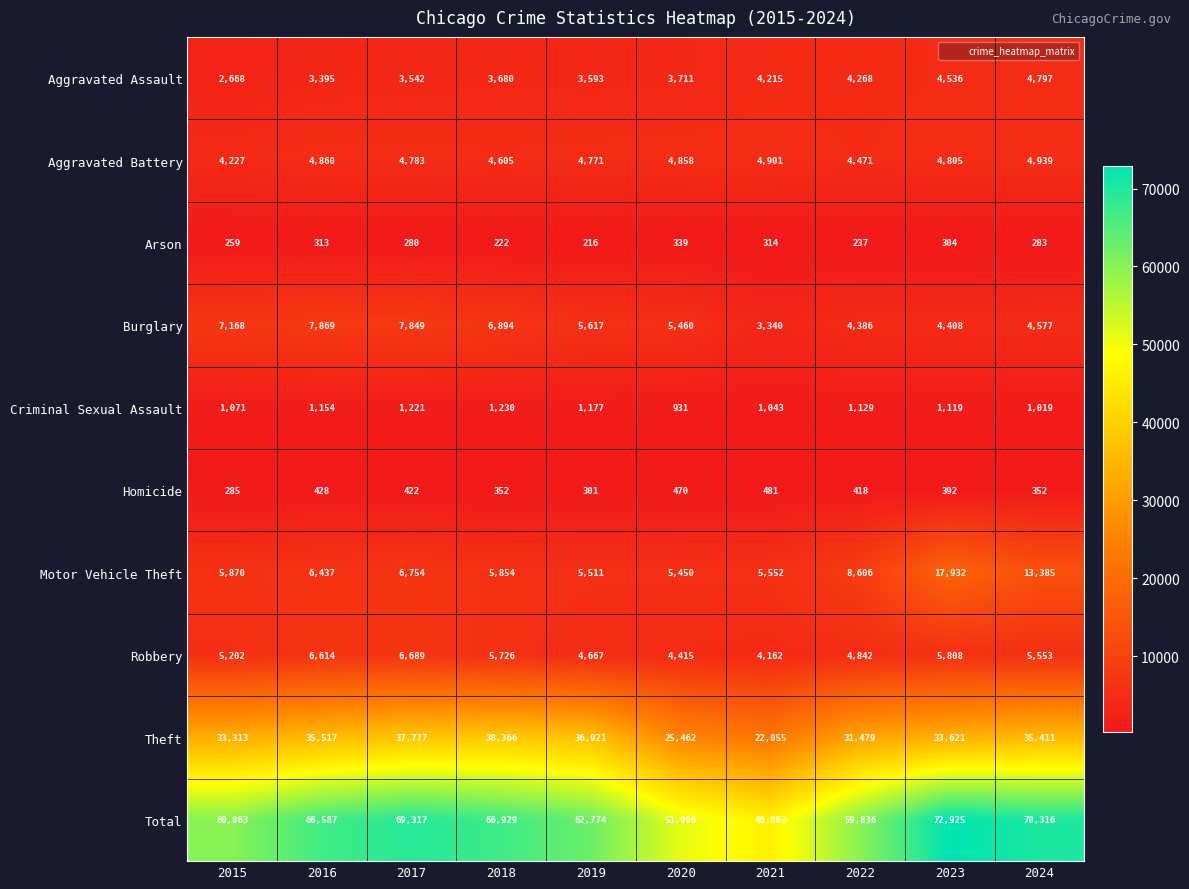

What is the sum of the Total values at 2022 and 2021?

105899